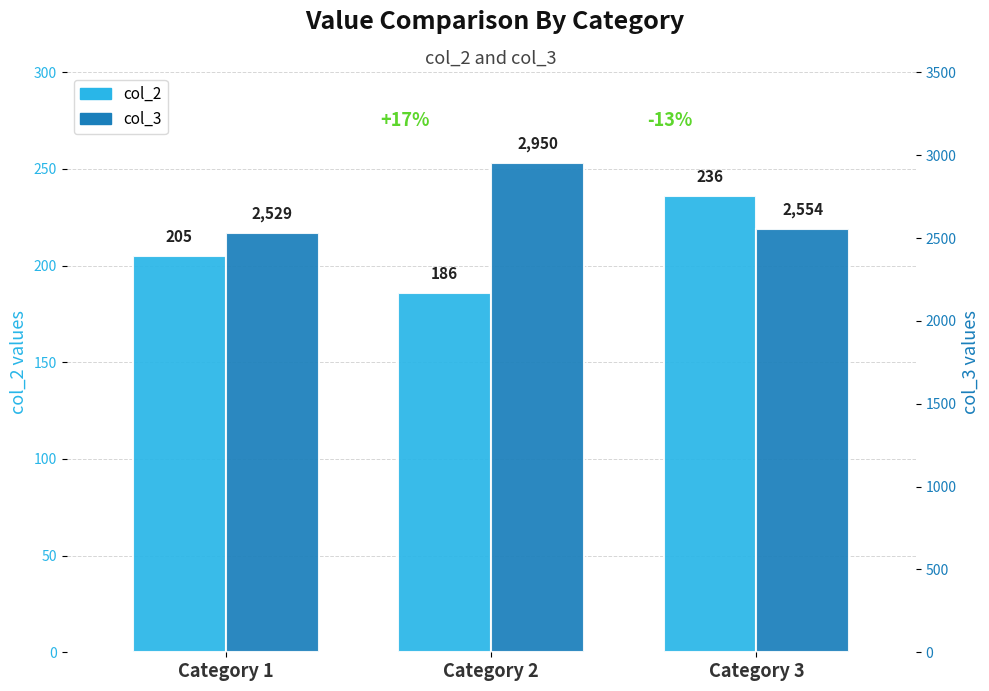

What is the minimum value for col_3?

2529